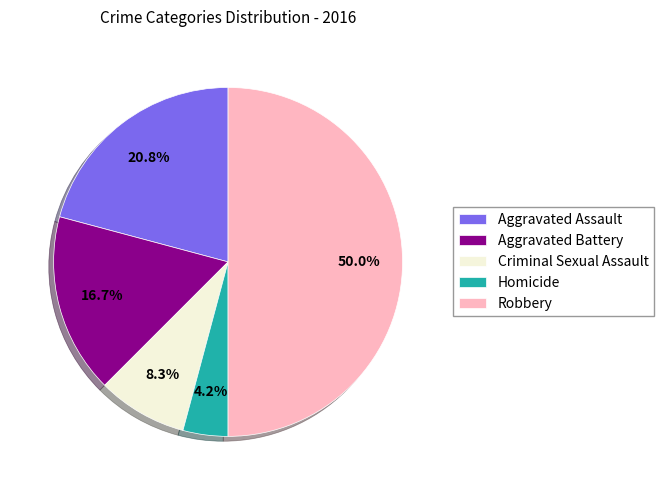

To the nearest percent, what portion does Aggravated Battery represent?

17%